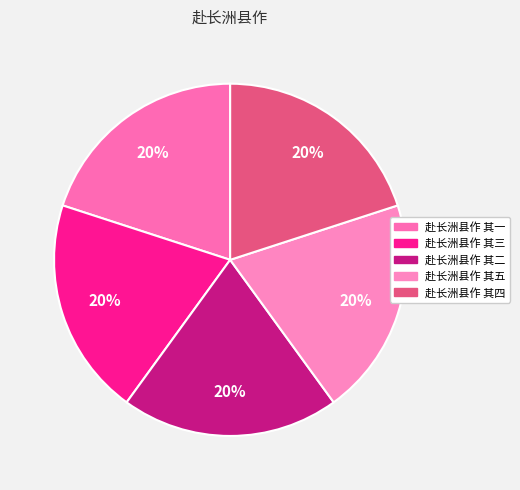

Count the number of slices in the pie.

5